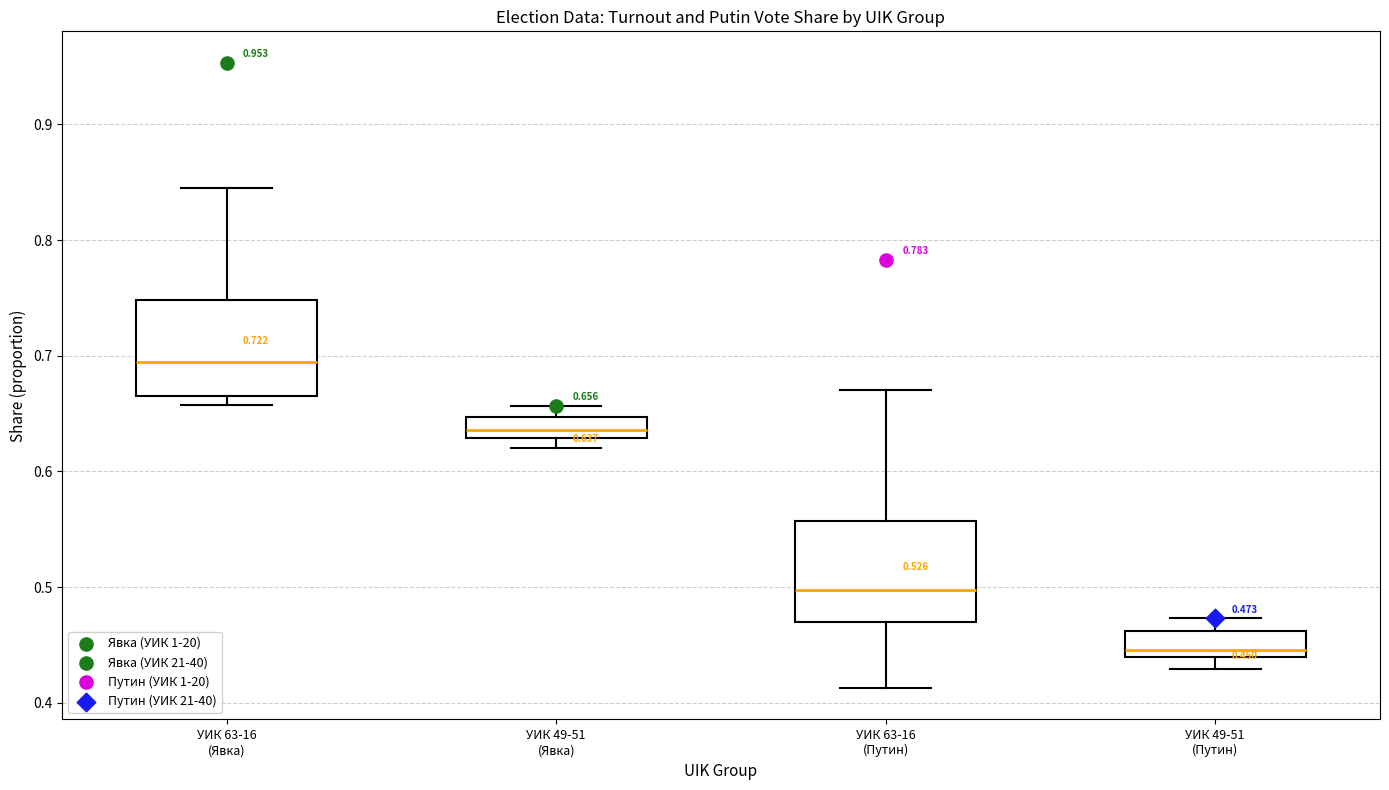

Which box's median line is the lowest?

УИК 49-51 (Путин)